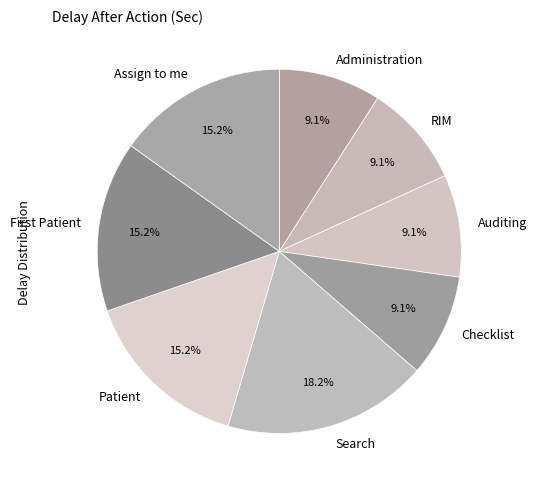

How many slices are in this pie chart?

8